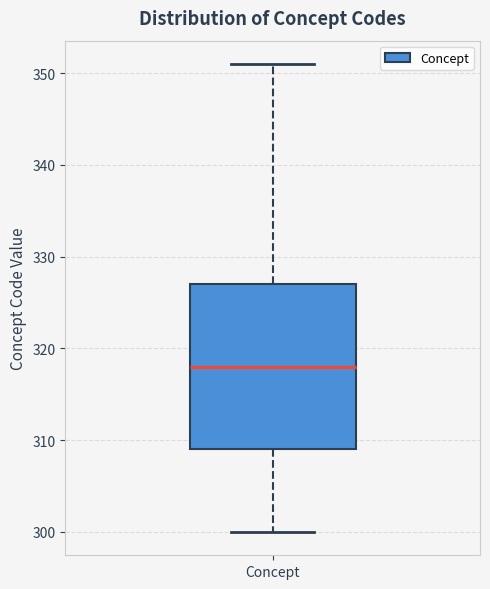

Read this box plot against the y-axis: the position of the median line, the range covered by the box, and the ends of both whiskers. The values are not printed on the chart, so give them approximately, as read against the axis.

median 318, box 309 to 327, whiskers 300 to 351